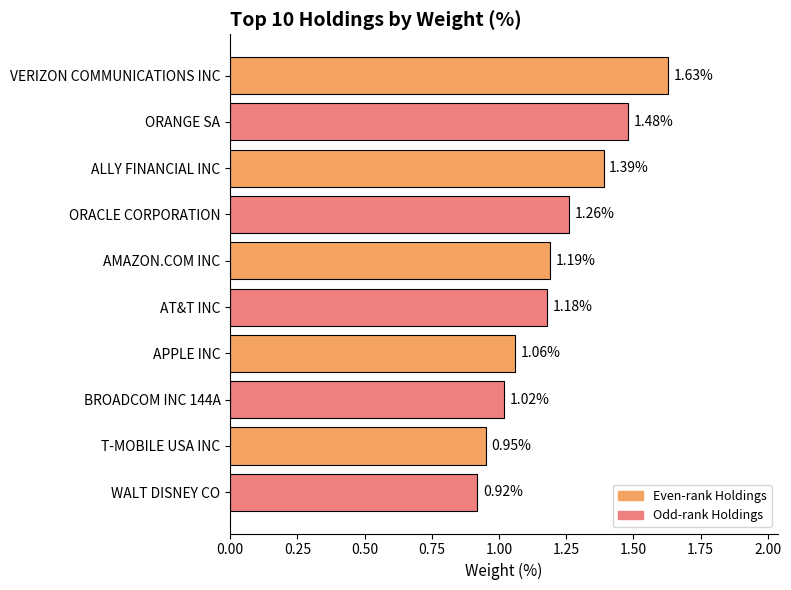

Which has a higher value, AMAZON.COM INC or ALLY FINANCIAL INC?

ALLY FINANCIAL INC